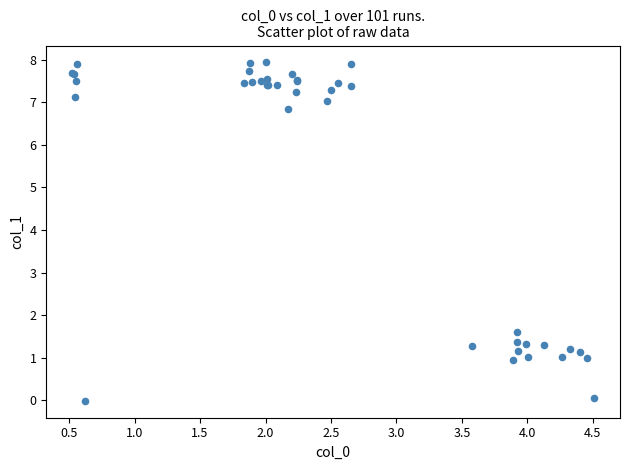

What Y value in the scatter plot is closest to 3?

1.6